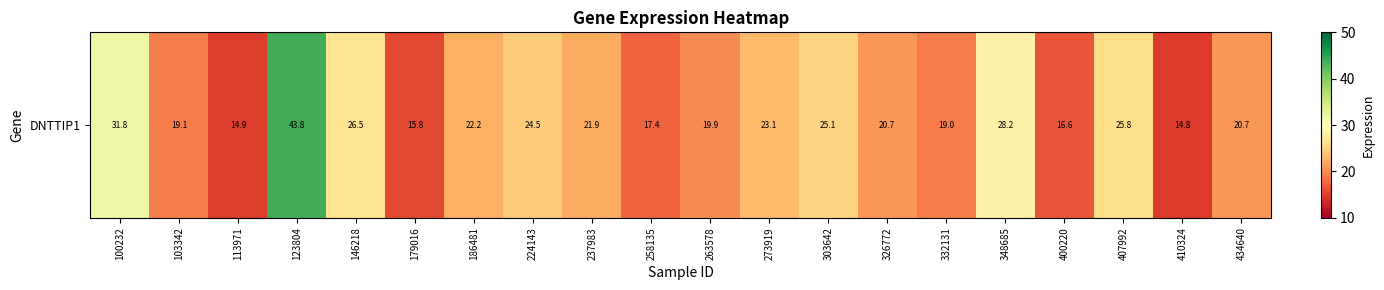

Reading left to right, extract all data points from this chart.

31.8	19.1	14.9	43.8	26.5	15.8	22.2	24.5	21.9	17.4	19.9	23.1	25.1	20.7	19.0	28.2	16.6	25.8	14.8	20.7